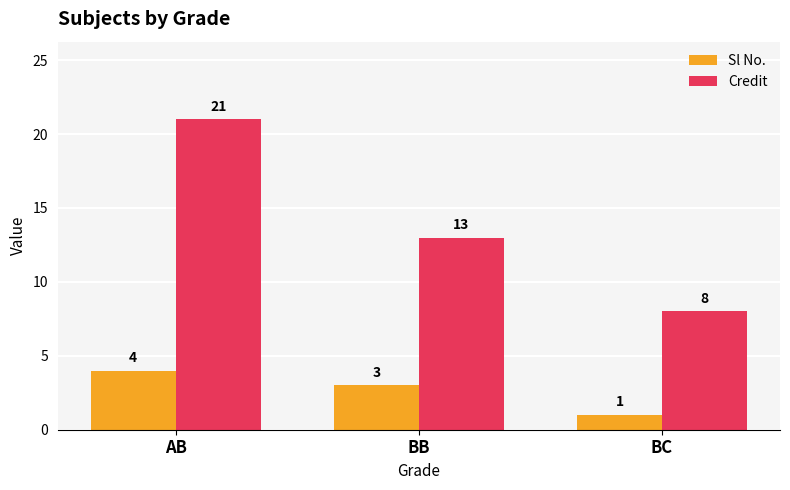

What is the label of the 2nd bar from the left?

BB